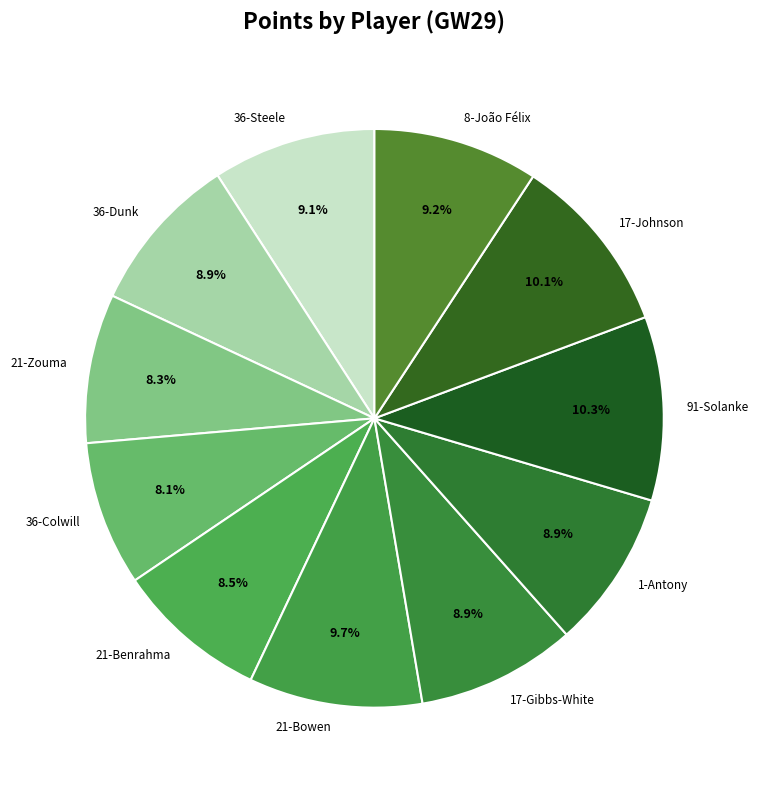

How many segments does this pie chart have?

11